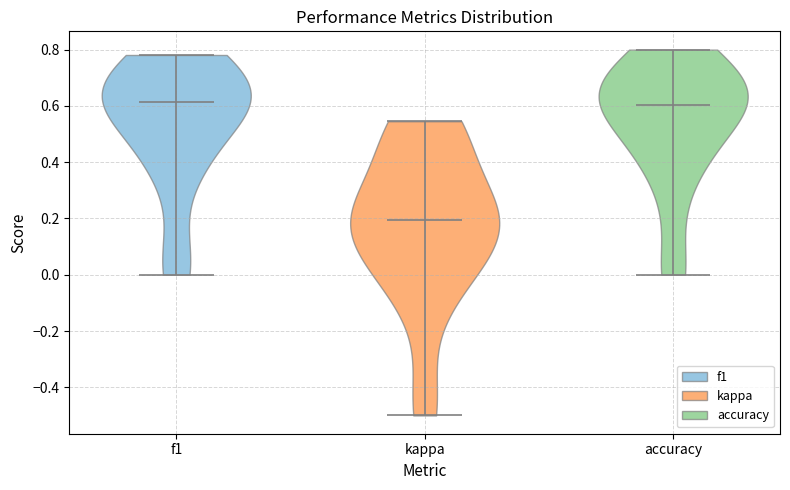

Which violin has the lowest median line?

kappa